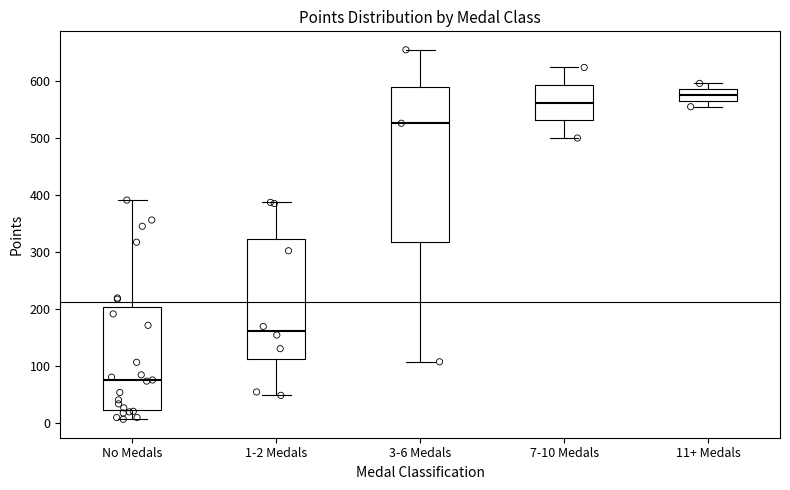

Reading left to right, transcribe this box plot: for each box, give where its median line is, the range the box spans, and where its two whiskers end, as read against the y-axis. The values are not printed on the chart, so give them approximately, as read against the axis.

No Medals: median 80, box 20 to 200, whiskers 10 to 390
1-2 Medals: median 160, box 110 to 320, whiskers 50 to 390
3-6 Medals: median 530, box 320 to 590, whiskers 110 to 660
7-10 Medals: median 560, box 530 to 590, whiskers 500 to 620
11+ Medals: median 580, box 570 to 590, whiskers 560 to 600